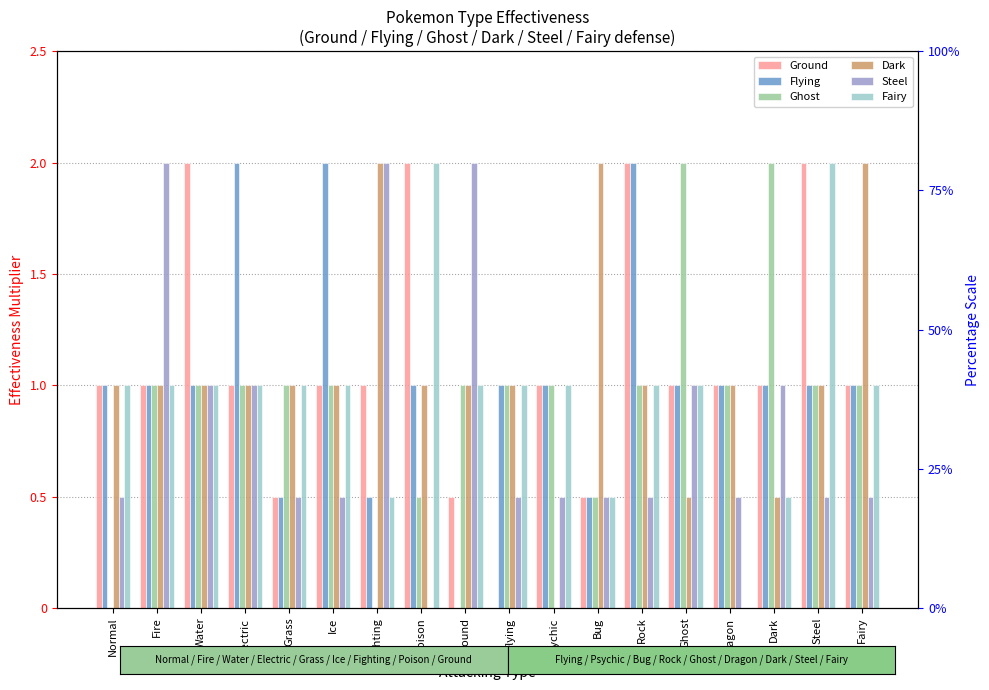

What is the spread (max minus min) of values at Ghost?

1.5